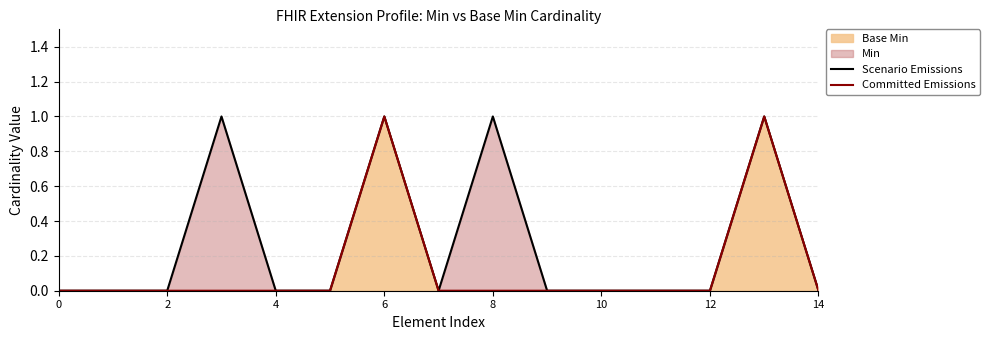

List the series in order of their overall mean, highest first.

Scenario Emissions, Committed Emissions